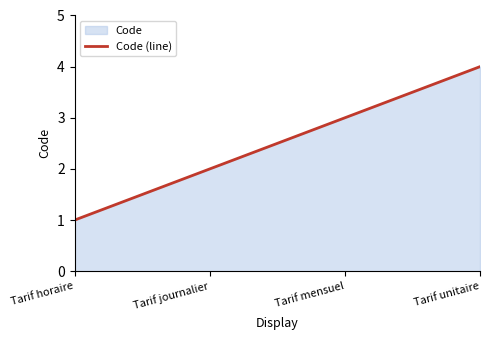

What is the ratio of the value at Tarif journalier to the value at Tarif horaire?

2.0